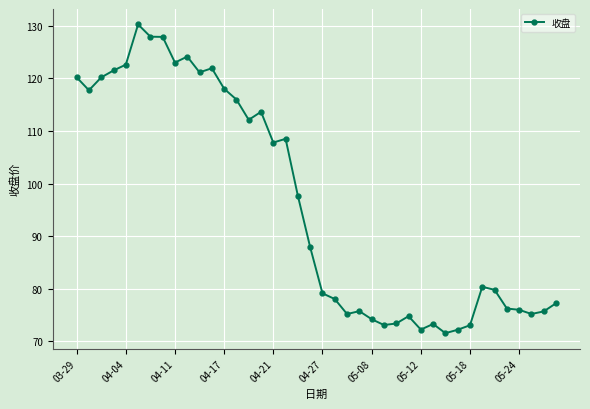

True or false: there are more than 0 points higher than both neighbors.

True